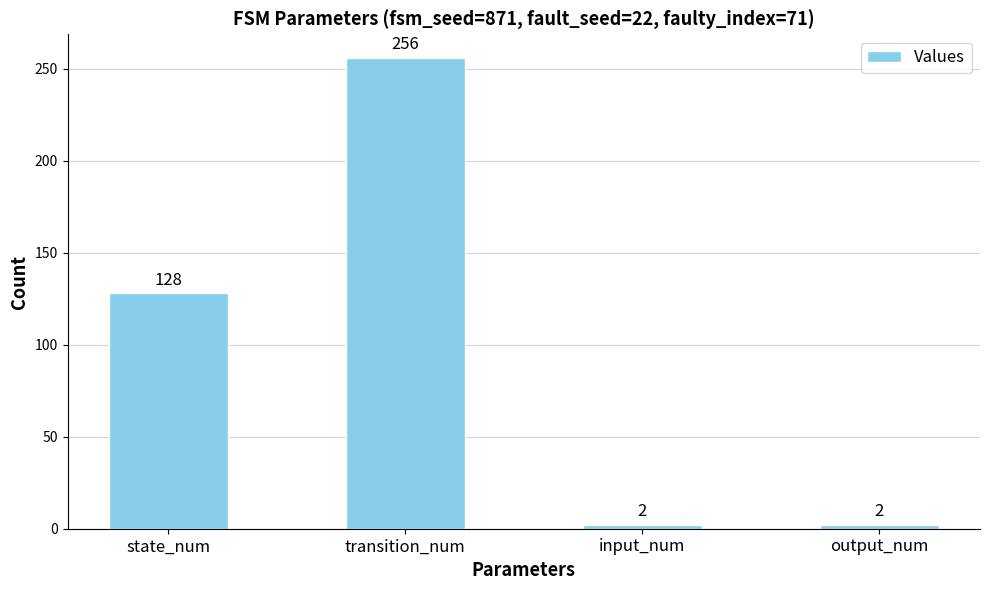

Reading left to right, list all the values displayed in this chart.

128	256	2	2